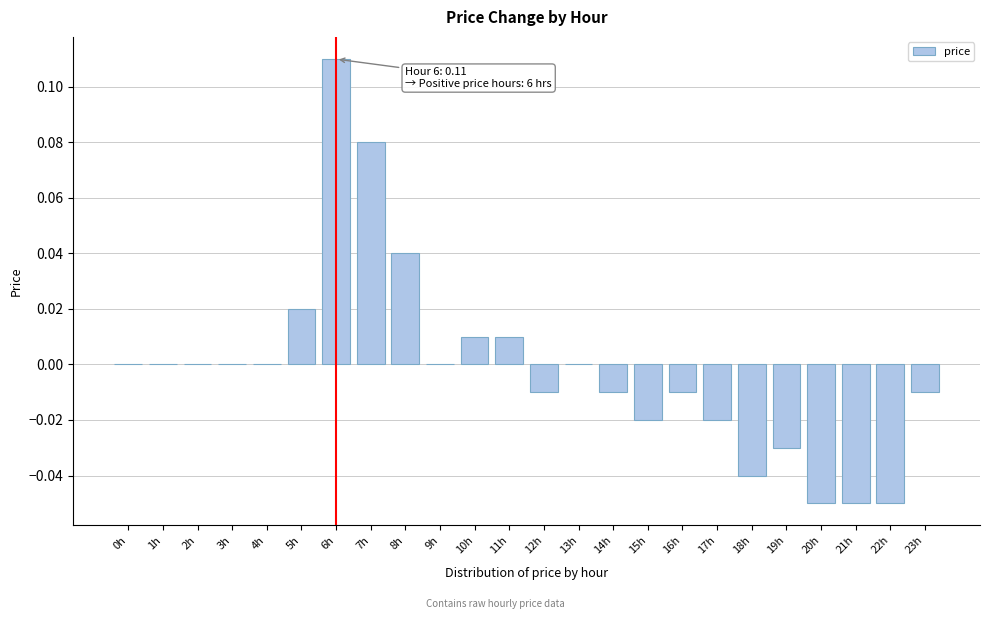

Is it true that the value at 23h is -0.0?

True